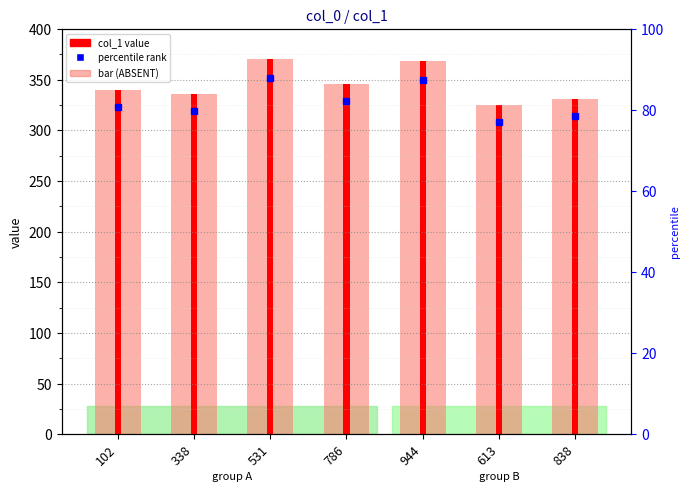

At which category does the chart reach its minimum across all series?

613